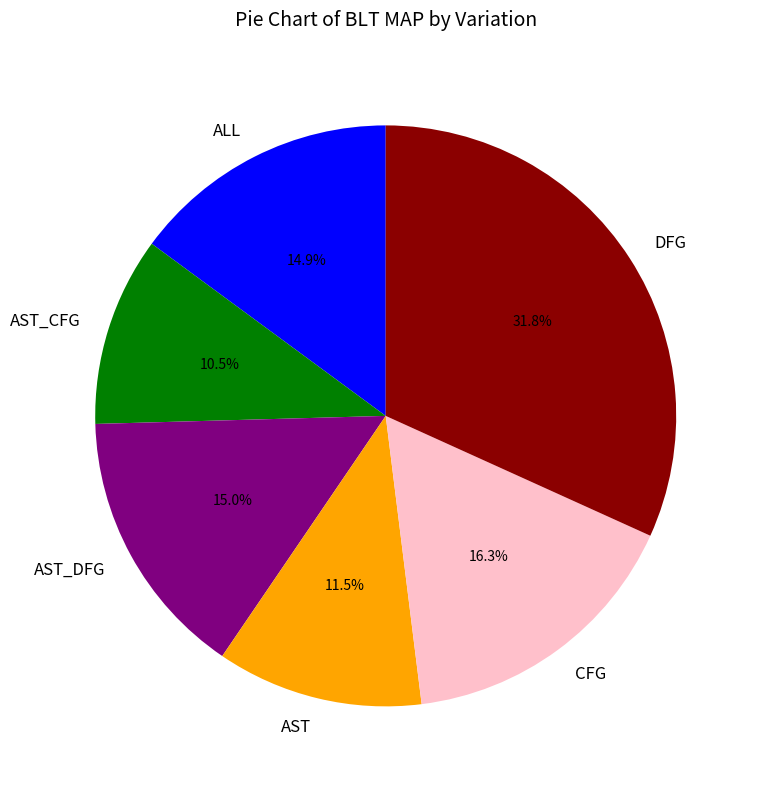

To the nearest percent, what is the difference between the largest and smallest slice percentages?

21%